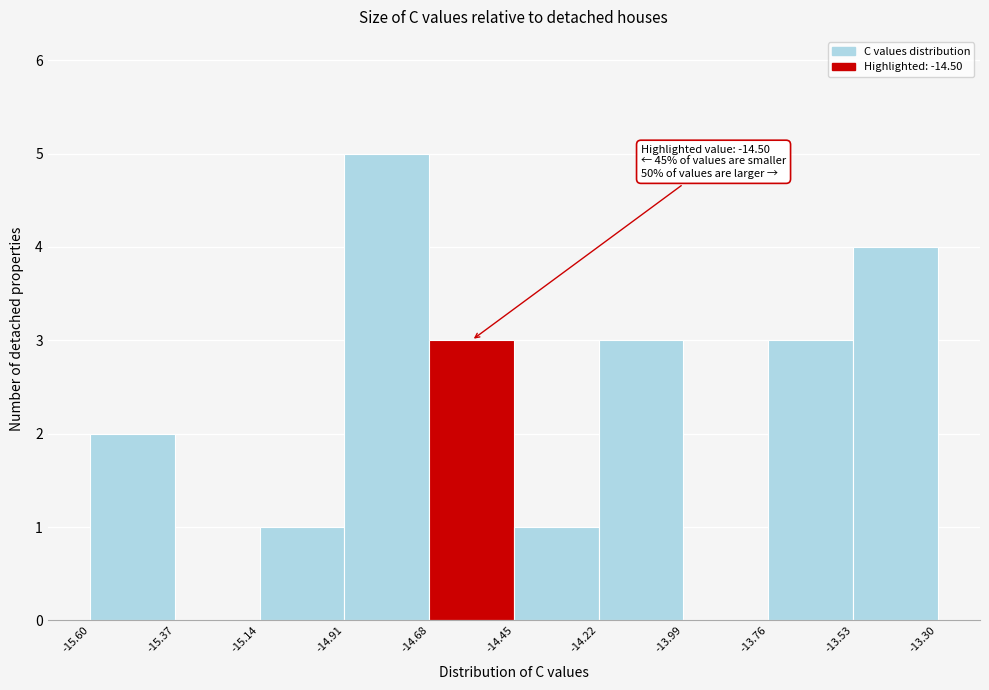

Which range on the x-axis has the tallest bar?

-14.91 to -14.68